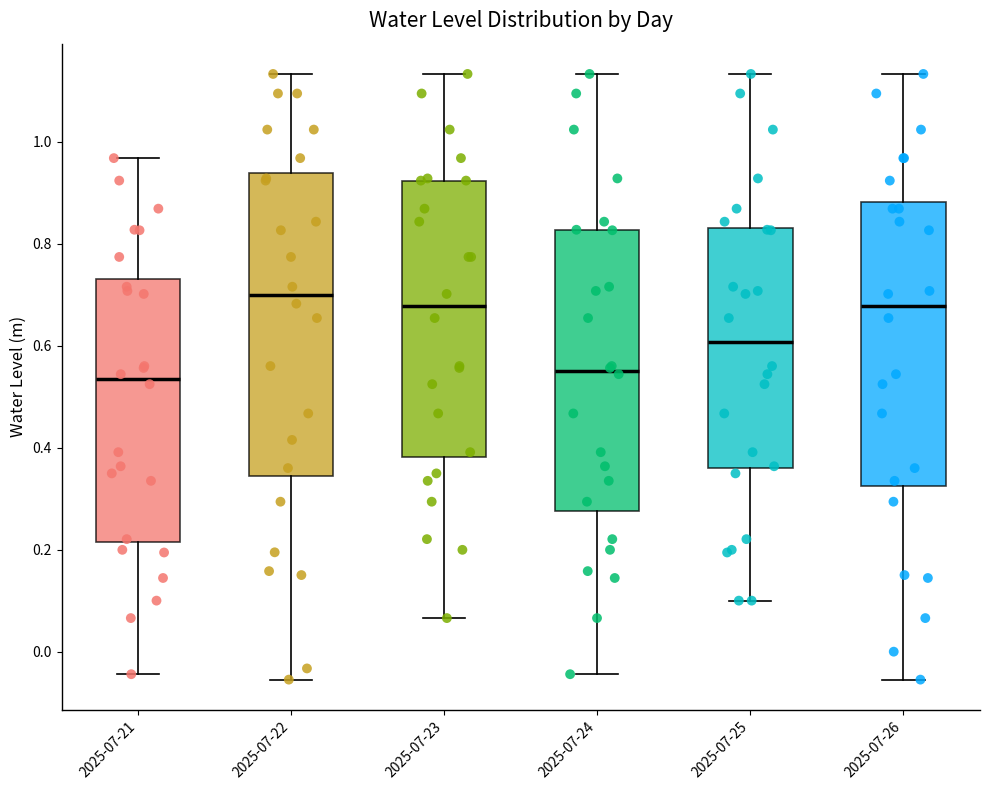

Reading left to right, transcribe this box plot: for each box, give where its median line is, the range the box spans, and where its two whiskers end, as read against the y-axis. The values are not printed on the chart, so give them approximately, as read against the axis.

2025-07-21: median 0.54, box 0.22 to 0.72, whiskers -0.04 to 0.96
2025-07-22: median 0.70, box 0.34 to 0.94, whiskers -0.06 to 1.14
2025-07-23: median 0.68, box 0.38 to 0.92, whiskers 0.06 to 1.14
2025-07-24: median 0.56, box 0.28 to 0.82, whiskers -0.04 to 1.14
2025-07-25: median 0.60, box 0.36 to 0.84, whiskers 0.10 to 1.14
2025-07-26: median 0.68, box 0.32 to 0.88, whiskers -0.06 to 1.14